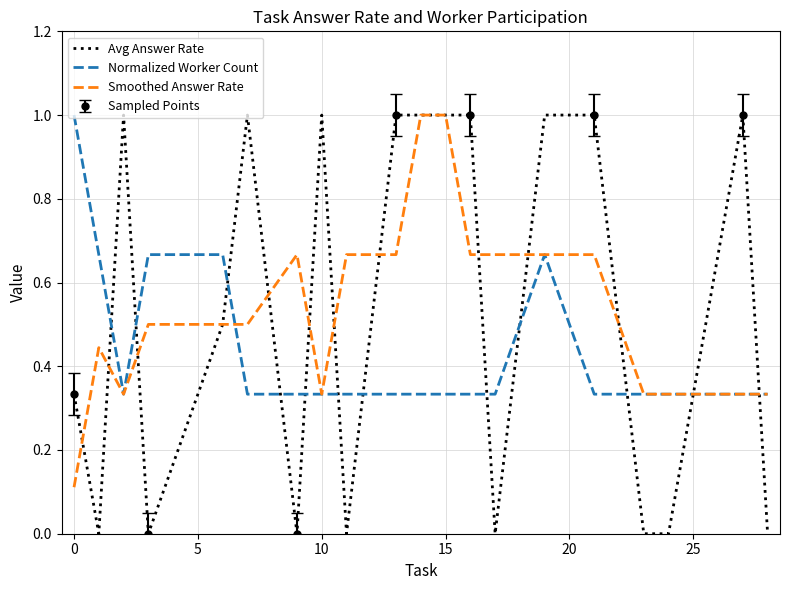

What is the difference between the maximum and second lowest values in the Normalized Worker Count series?

0.7